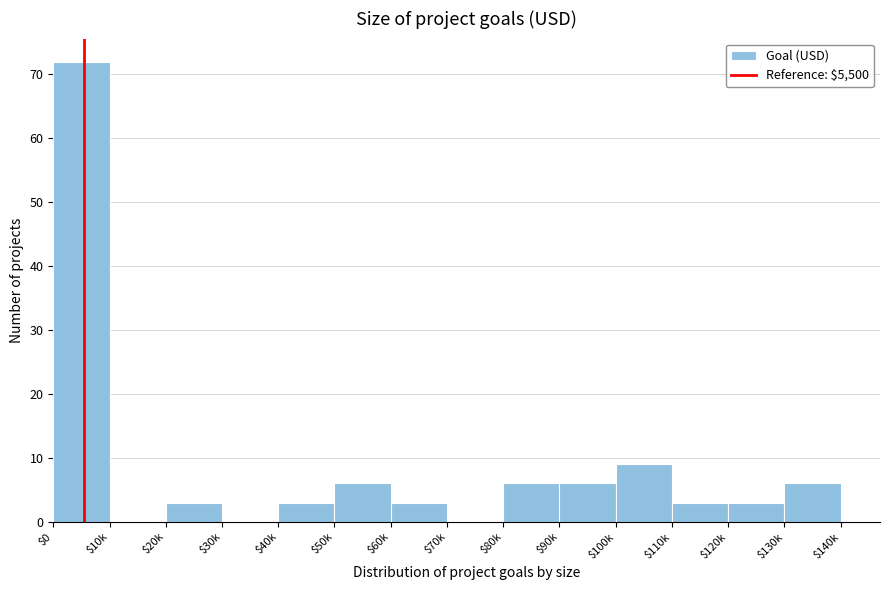

Which category has the highest value across all series?

$0